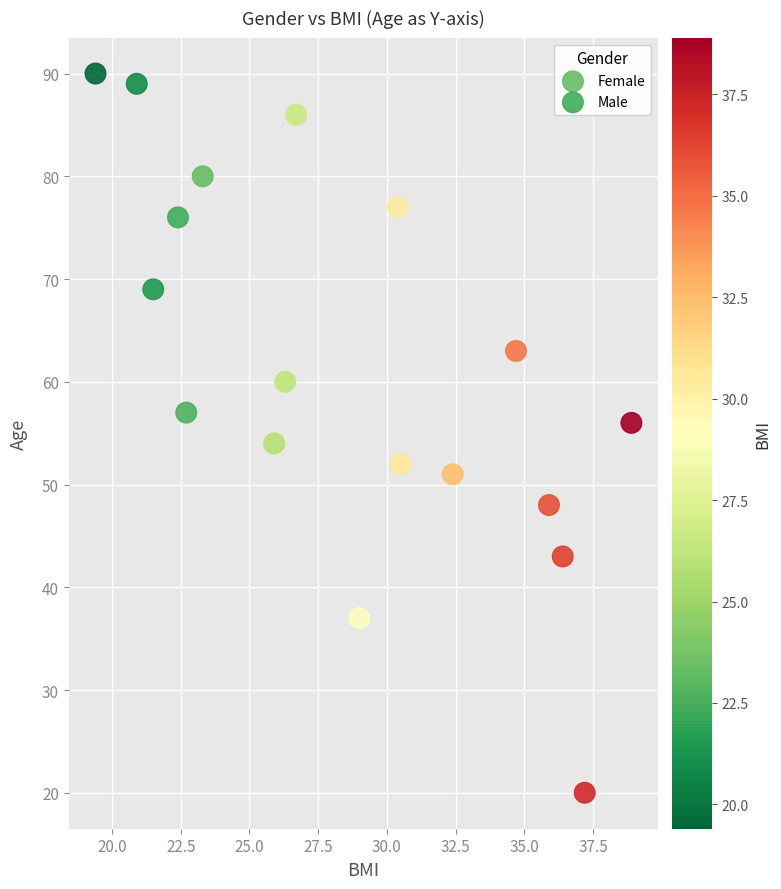

Which series has the largest Y range (max minus min)?

Female